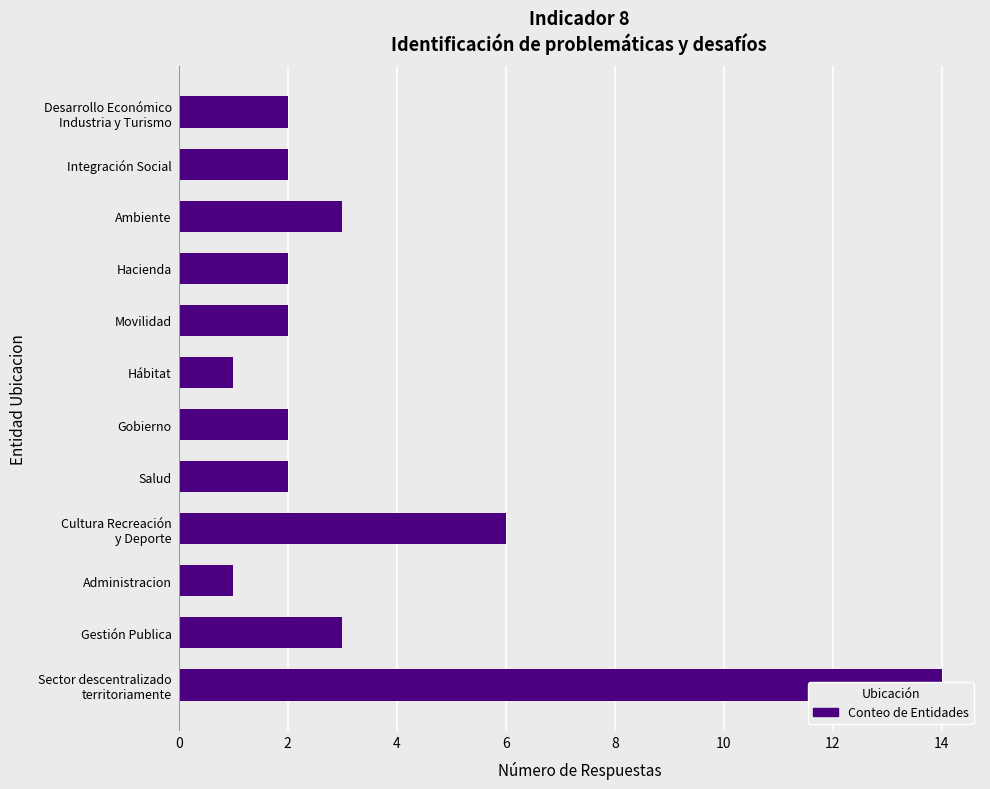

Between 11 and 4, which is larger?

11